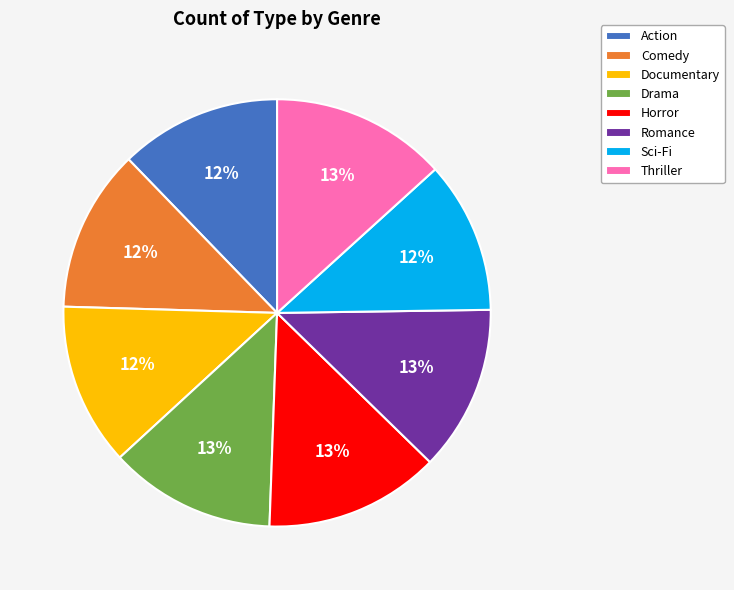

To the nearest percent, what is the average slice percentage?

12%